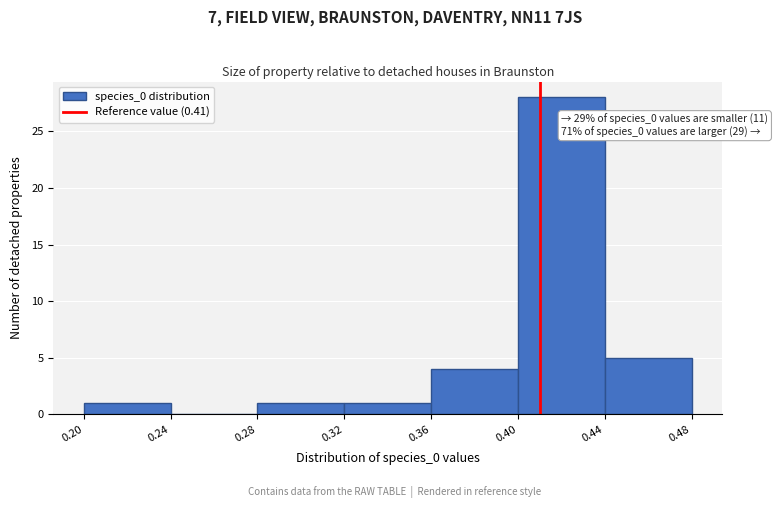

Over which range of the x-axis is the bar tallest?

0.40 to 0.44